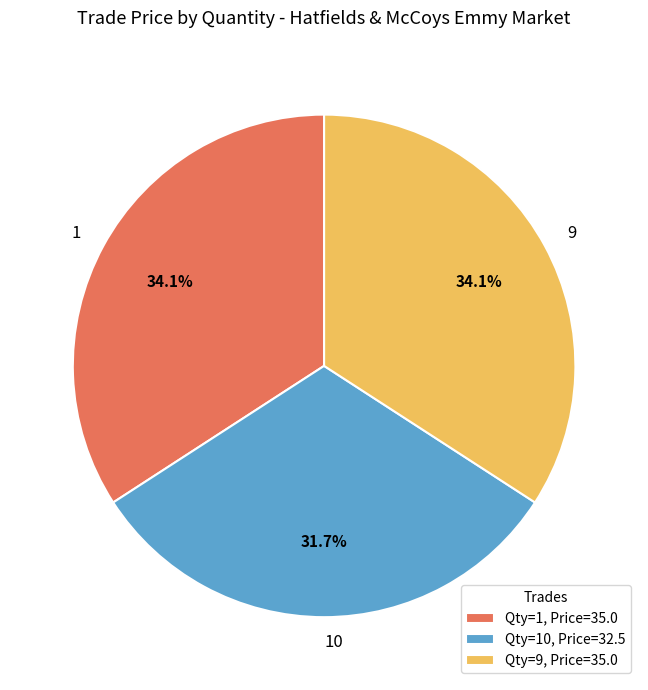

Does any single category account for the majority?

No